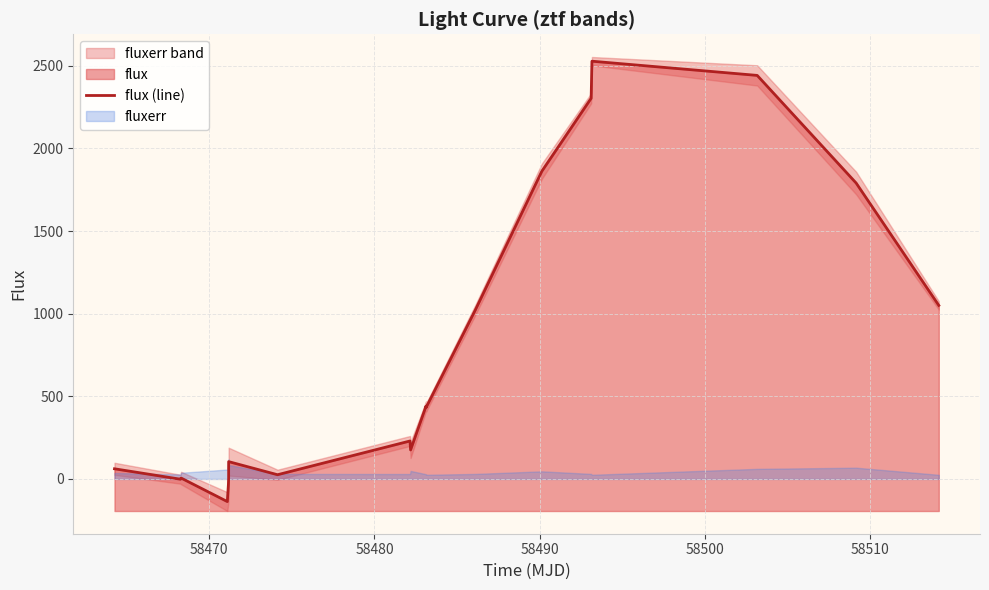

What is the sum of all values?

14306.9